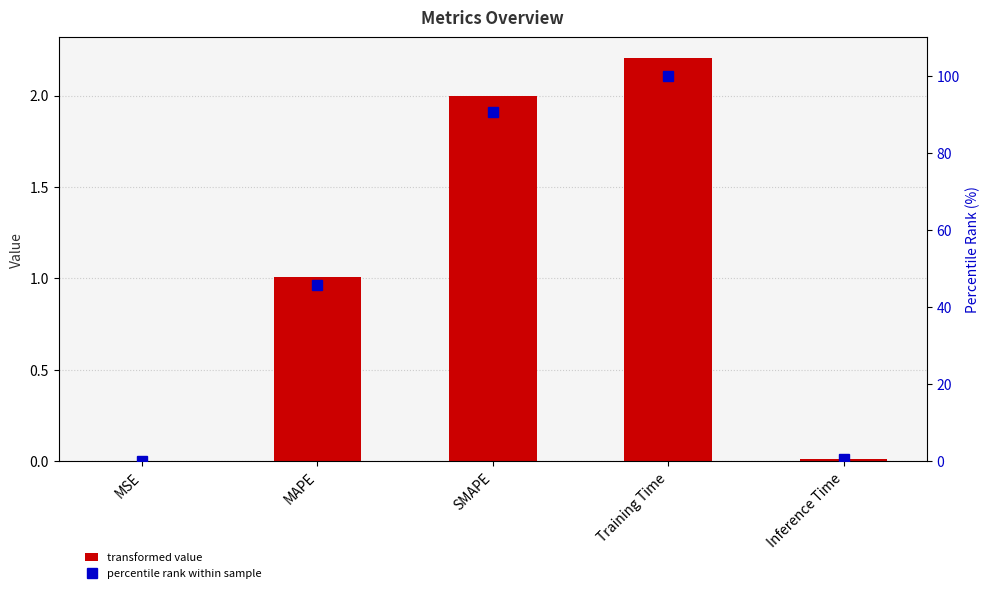

Are the bars grouped side by side (vs. stacked)?

Yes